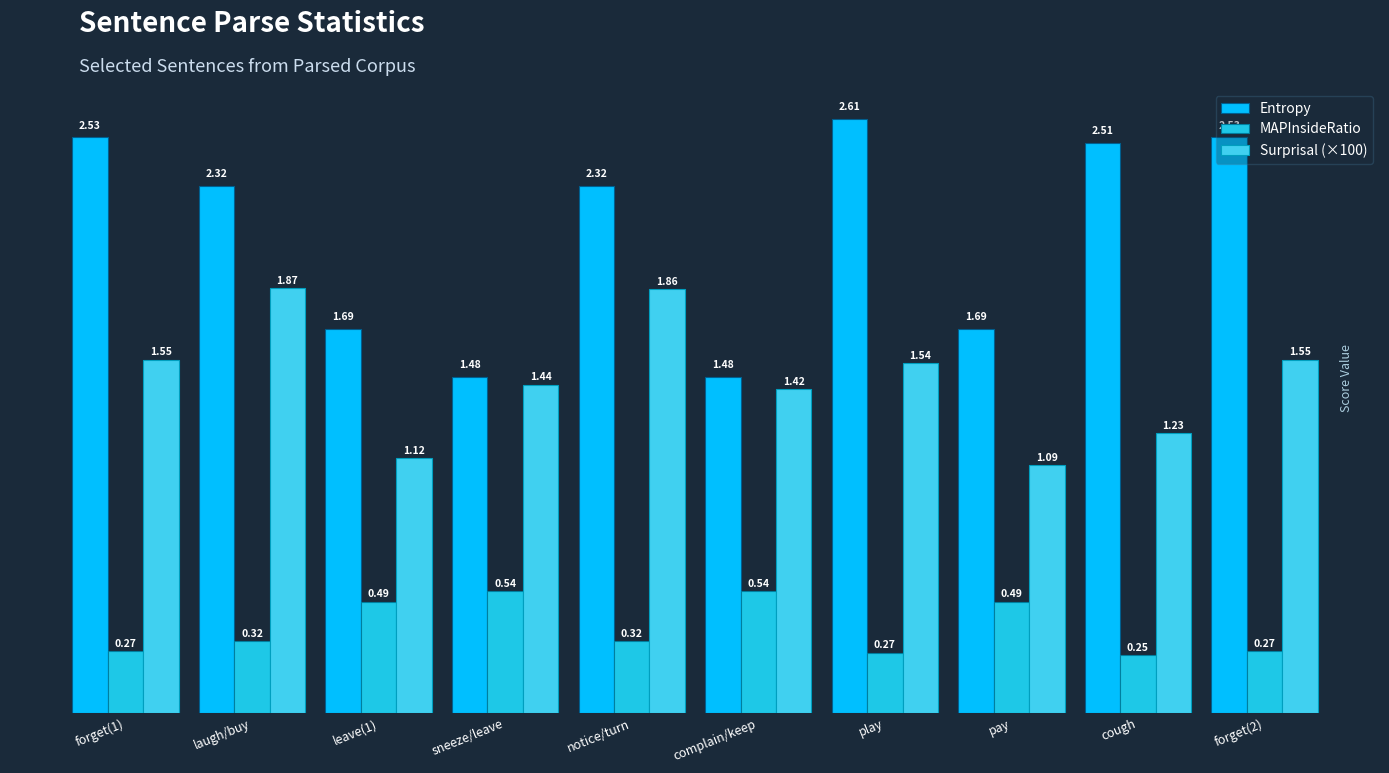

How many bars are there in total?

30